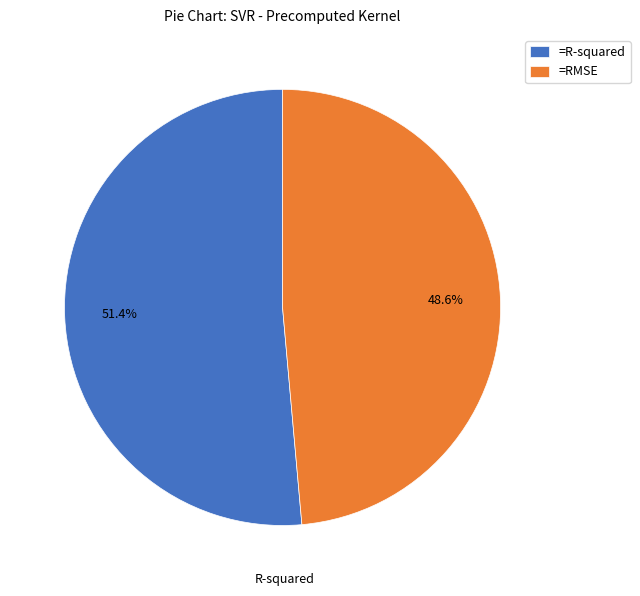

Which has a higher value, =RMSE or =R-squared?

=R-squared